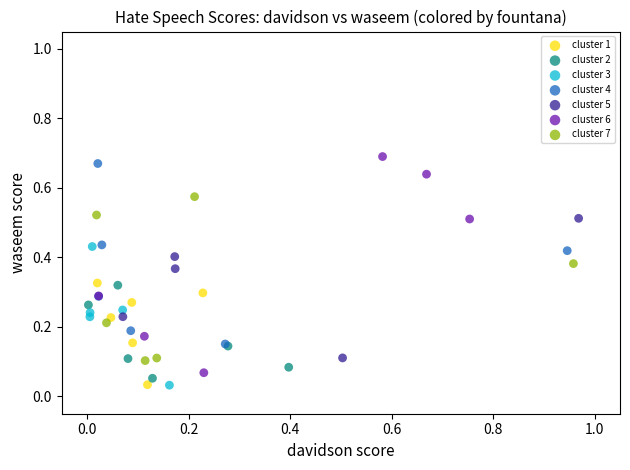

Which series contains the highest Y value?

cluster 6